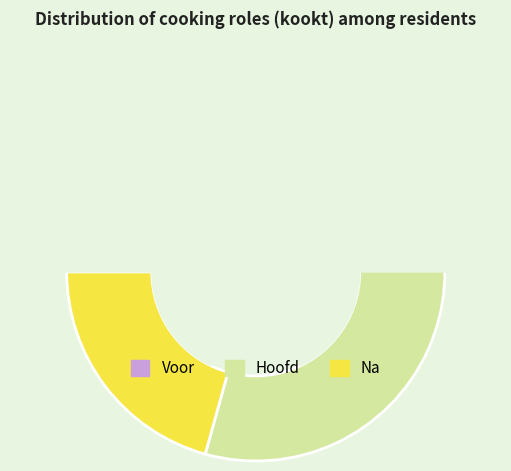

How many slices are in this pie chart?

3